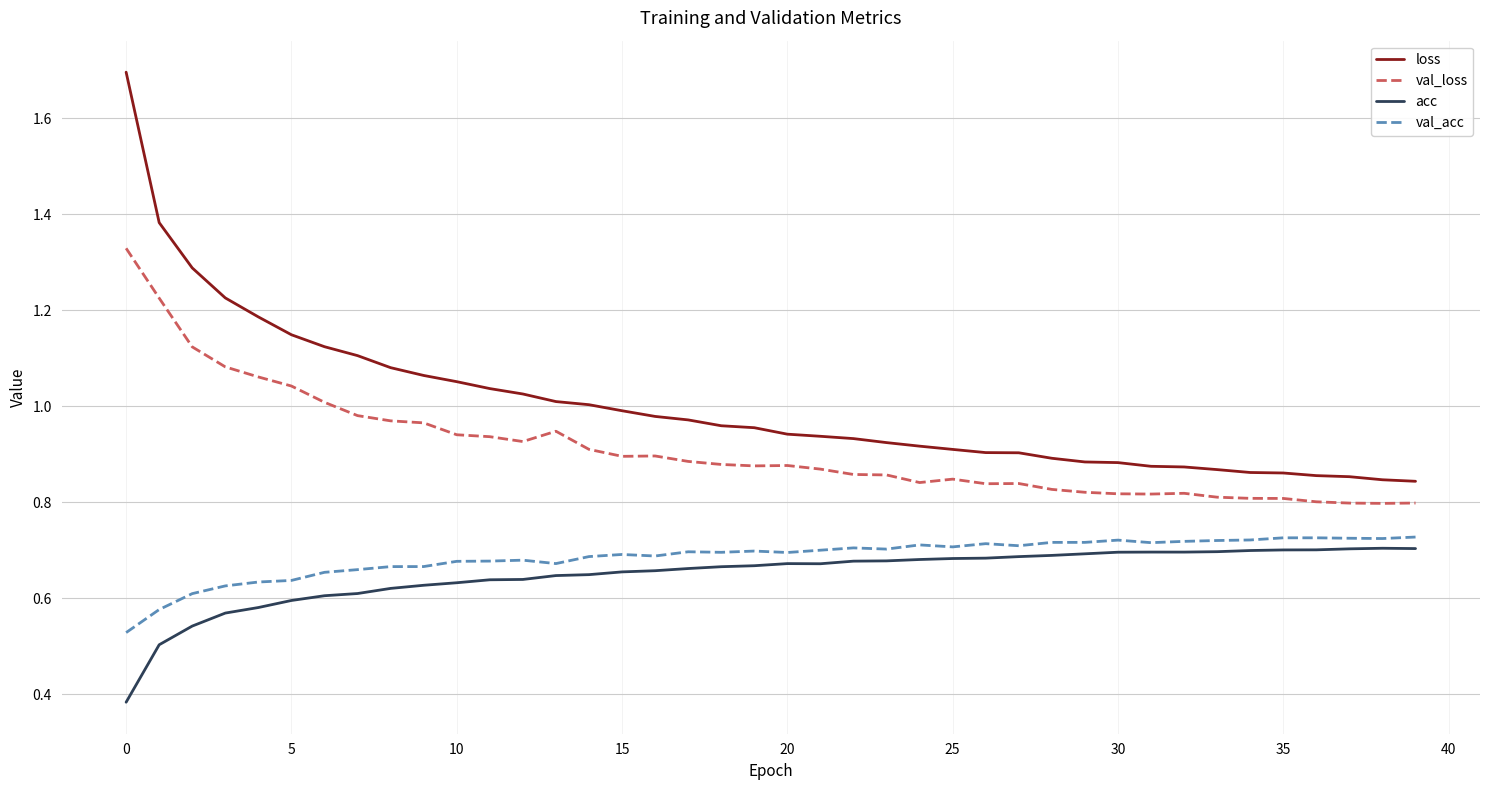

Which series has the widest spread of values?

loss